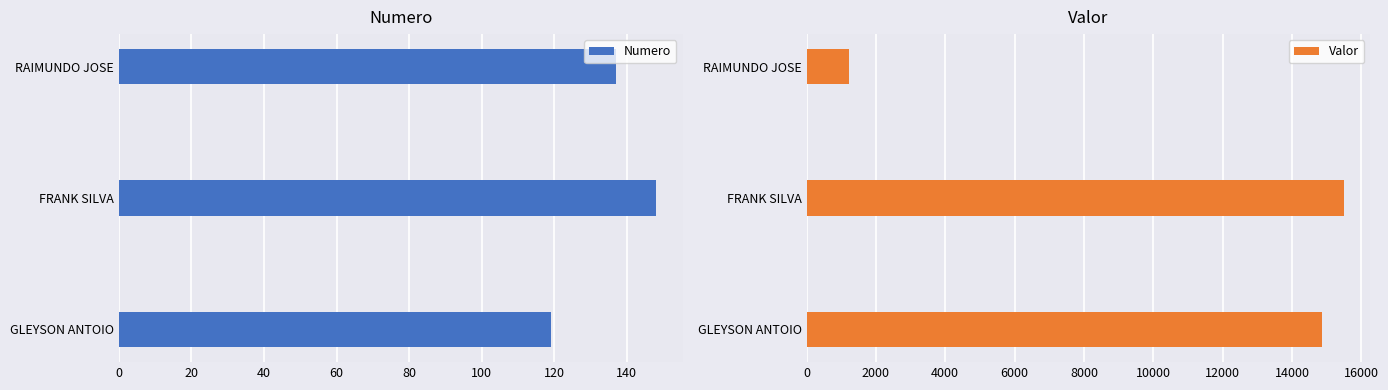

List the series in order of their overall mean, highest first.

Valor, Numero